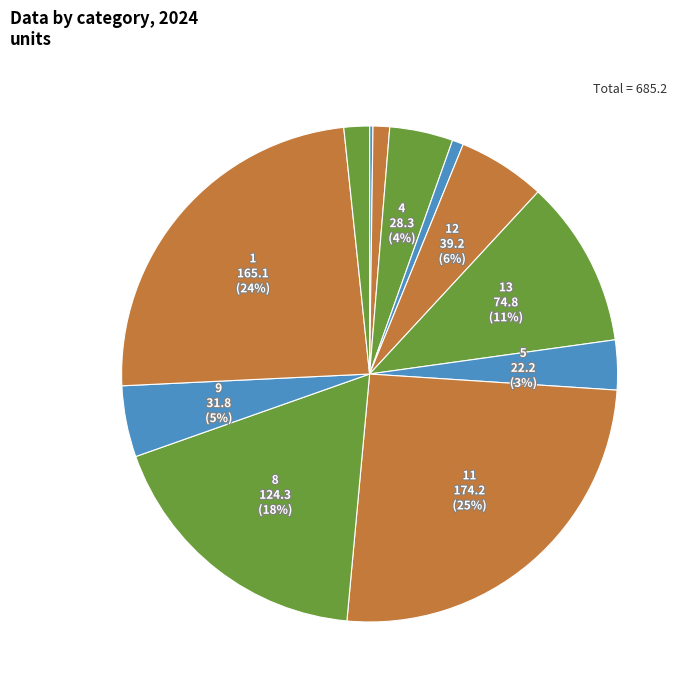

Rank the categories by value from lowest to highest.

6, 10, 2, 3, 5, 4, 9, 12, 13, 8, 1, 11